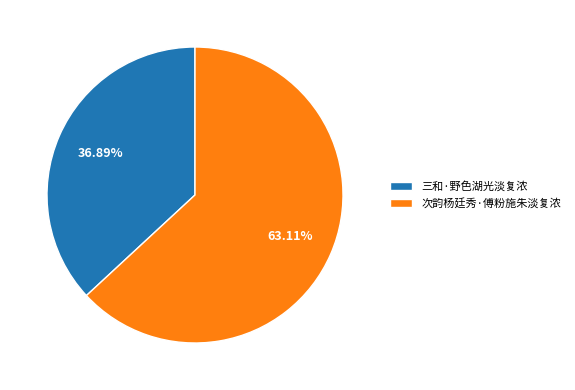

What is the total percentage of 三和·野色湖光淡复浓 and 次韵杨廷秀·傅粉施朱淡复浓?

100.0%